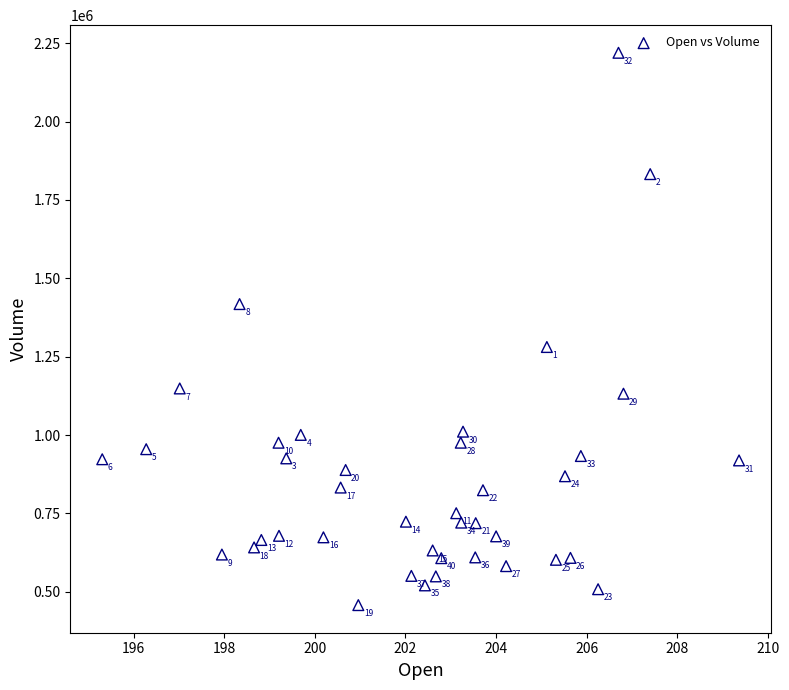

What is the range of Y values (max minus min)?

1761600